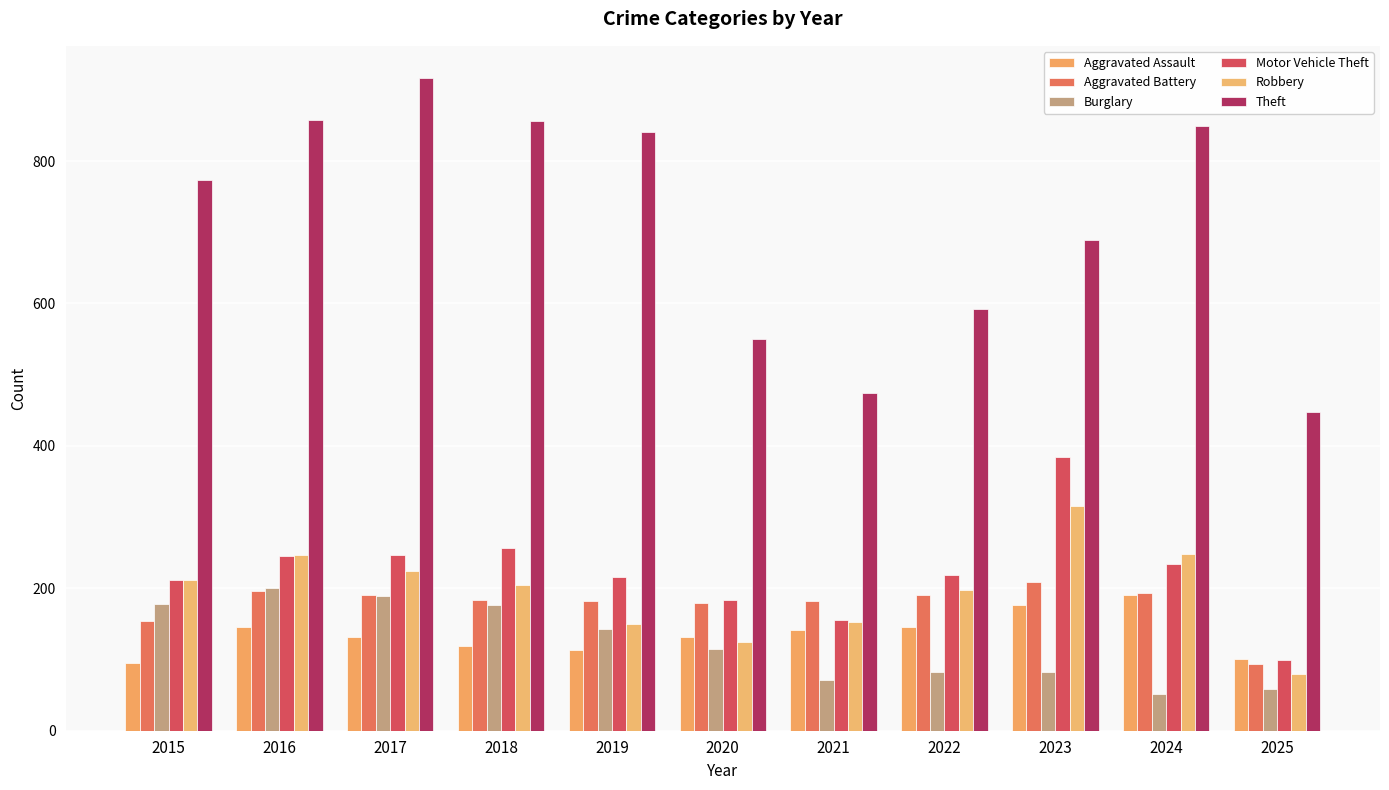

How many values in the Robbery series are below 204?

5